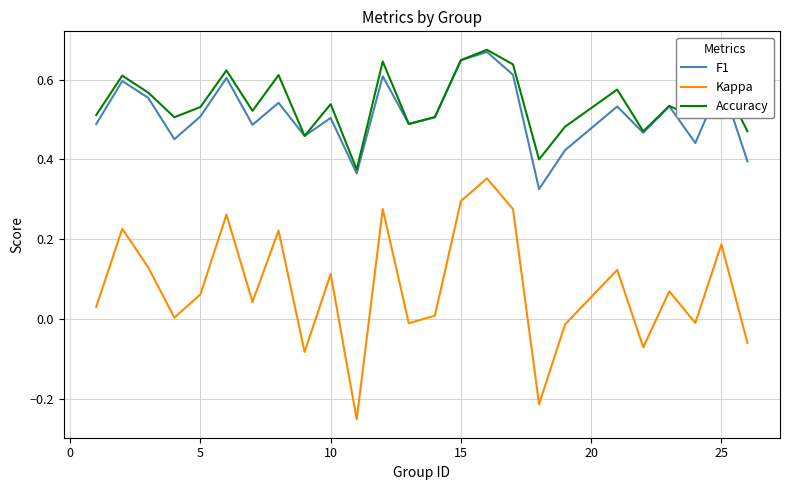

True or false: F1 and Kappa intersect in this chart.

False